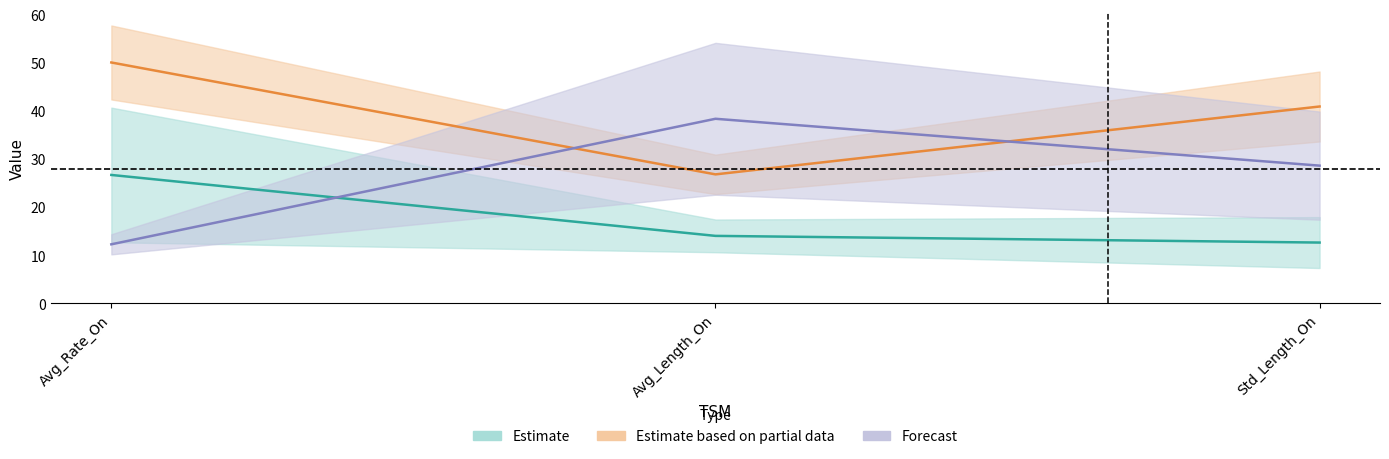

What is the value of the TSS point at the 3rd from the left?

12.6